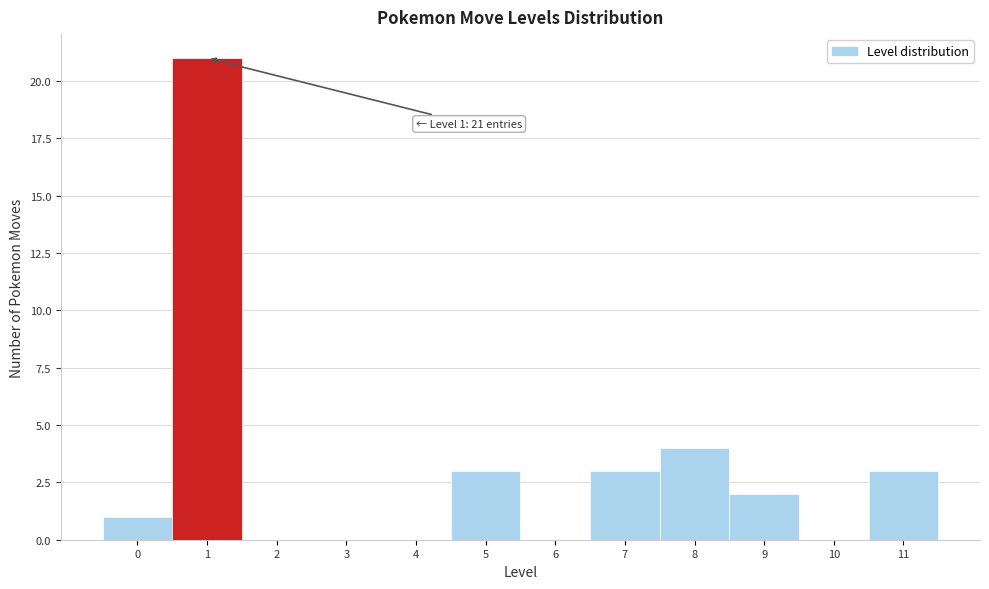

Which range on the x-axis has the tallest bar?

0.5 to 1.5